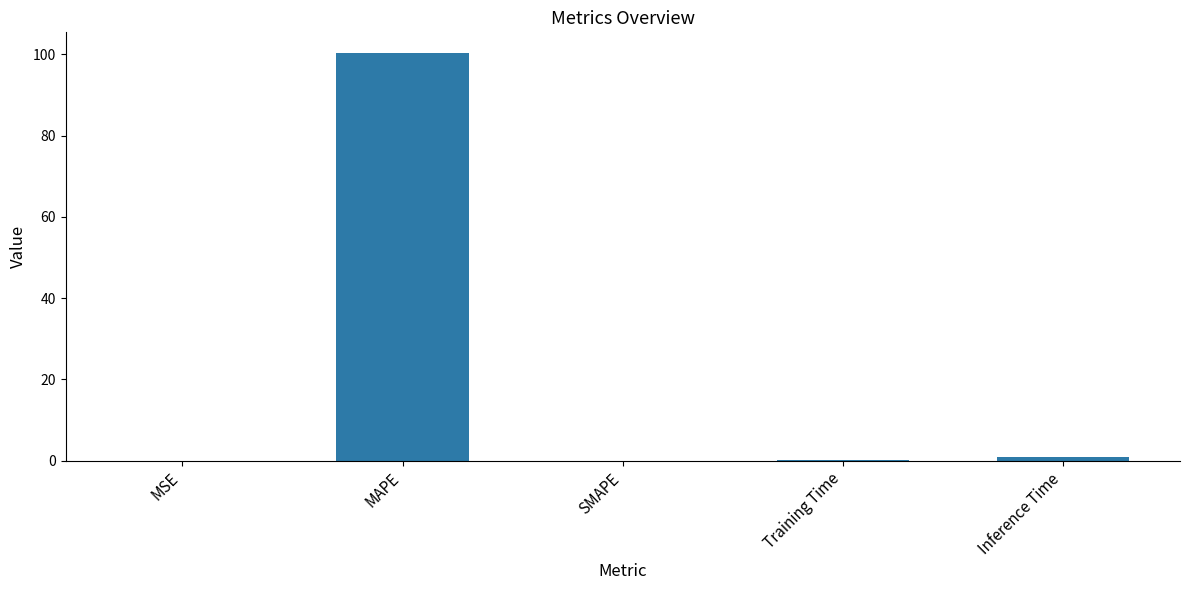

Is it true that the value at MAPE is 22.6?

False